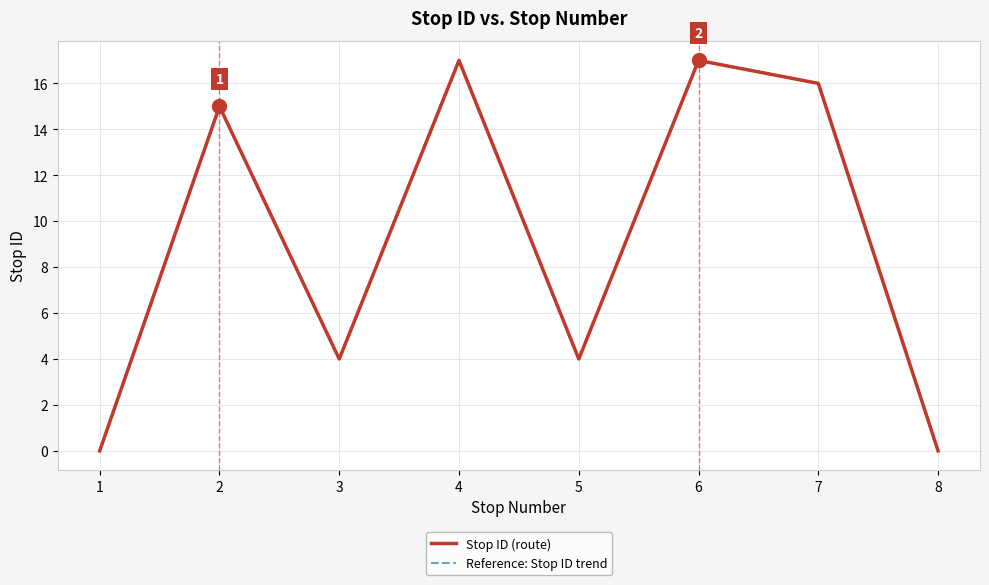

What is the difference between the maximum and second lowest values in the Reference: Stop ID trend series?

17